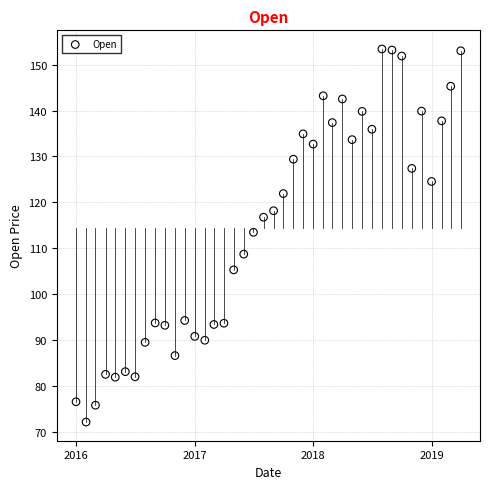

What is the range of Y values (max minus min)?

81.2